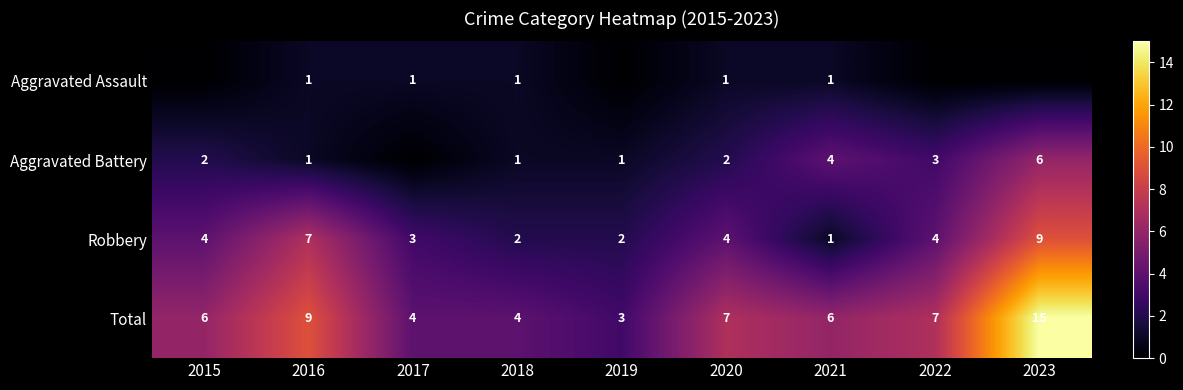

What is the sum of all Total values?

61